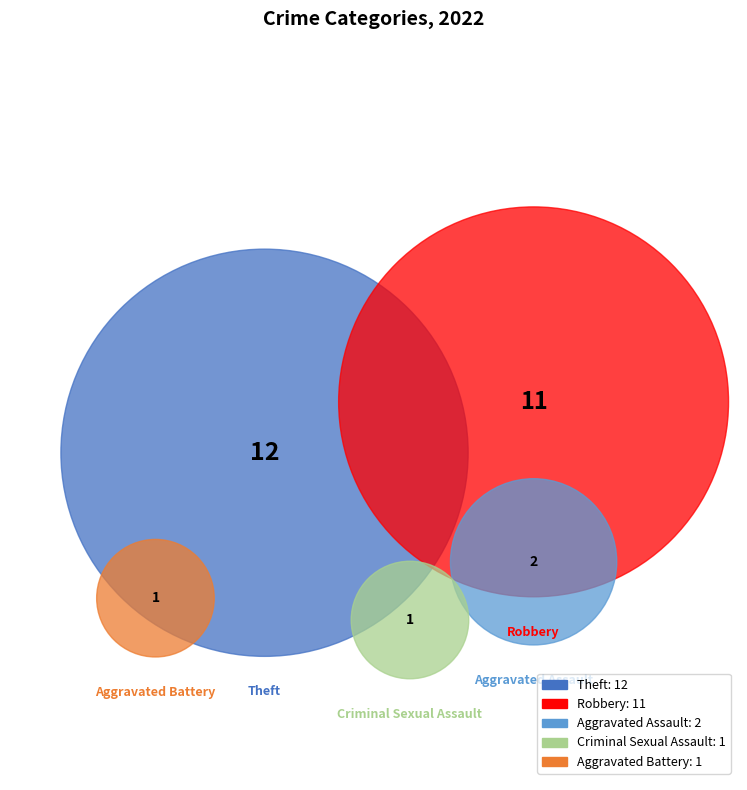

What percentage is the Robbery slice, to the nearest percent?

41%